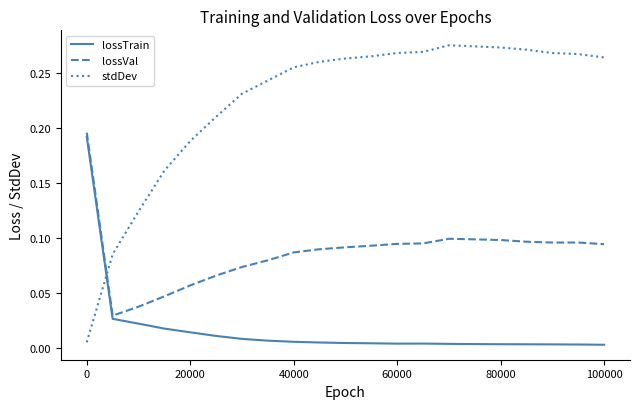

Which series has the largest total across all categories?

stdDev